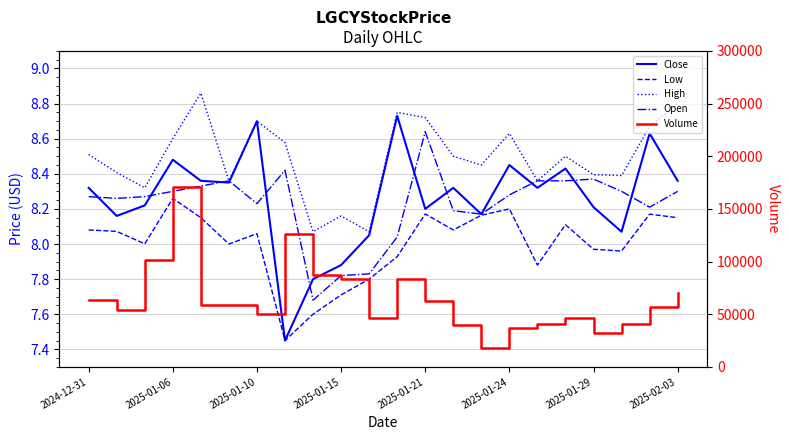

Reading right to left, list all the values displayed in this chart.

Close: 8.4	8.6	8.1	8.2	8.4	8.3	8.4	8.2	8.3	8.2	8.7	8.1	7.9	7.8	7.4	8.7	8.4	8.4	8.5	8.2	8.2	8.3
Low: 8.1	8.2	8.0	8.0	8.1	7.9	8.2	8.2	8.1	8.2	7.9	7.8	7.7	7.6	7.4	8.1	8.0	8.1	8.3	8.0	8.1	8.1
High: 8.8	8.7	8.4	8.4	8.5	8.4	8.6	8.4	8.5	8.7	8.8	8.1	8.2	8.1	8.6	8.7	8.4	8.9	8.6	8.3	8.4	8.5
Open: 8.3	8.2	8.3	8.4	8.4	8.4	8.3	8.2	8.2	8.6	8.0	7.8	7.8	7.7	8.4	8.2	8.4	8.3	8.3	8.3	8.3	8.3
Volume: 70200.0	56500.0	40500.0	32600.0	46500.0	41000.0	36900.0	18000.0	40200.0	62300.0	83700.0	46000.0	83900.0	87600.0	126600.0	50100.0	58400.0	58700.0	170700.0	101900.0	54400.0	63700.0